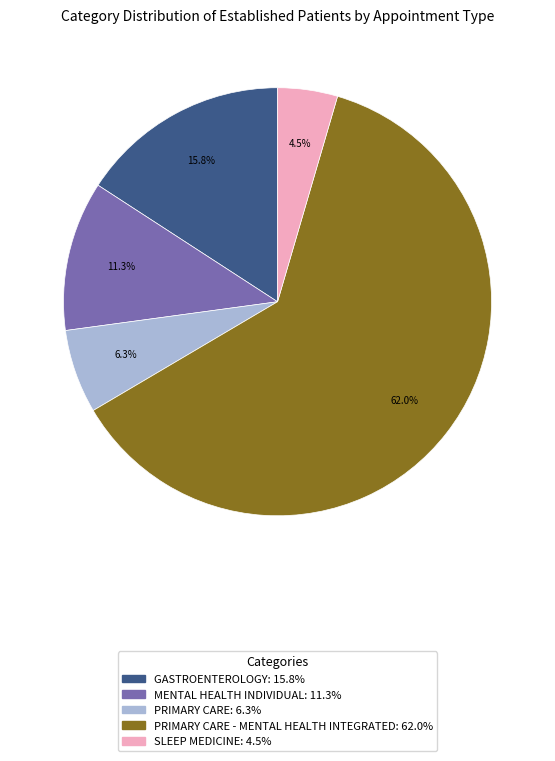

Is there a majority slice in this chart?

Yes